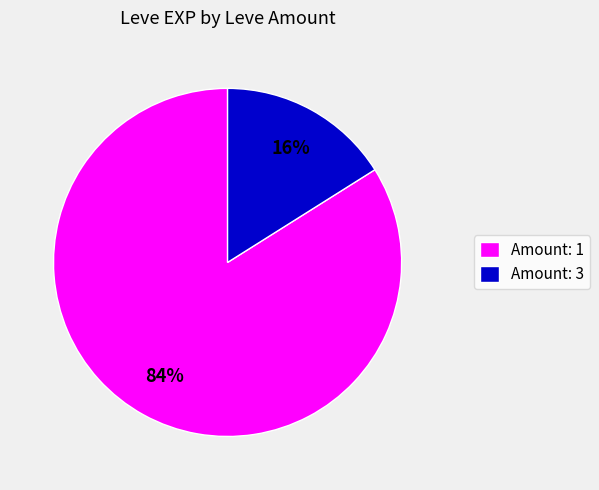

Does any single category account for the majority?

Yes